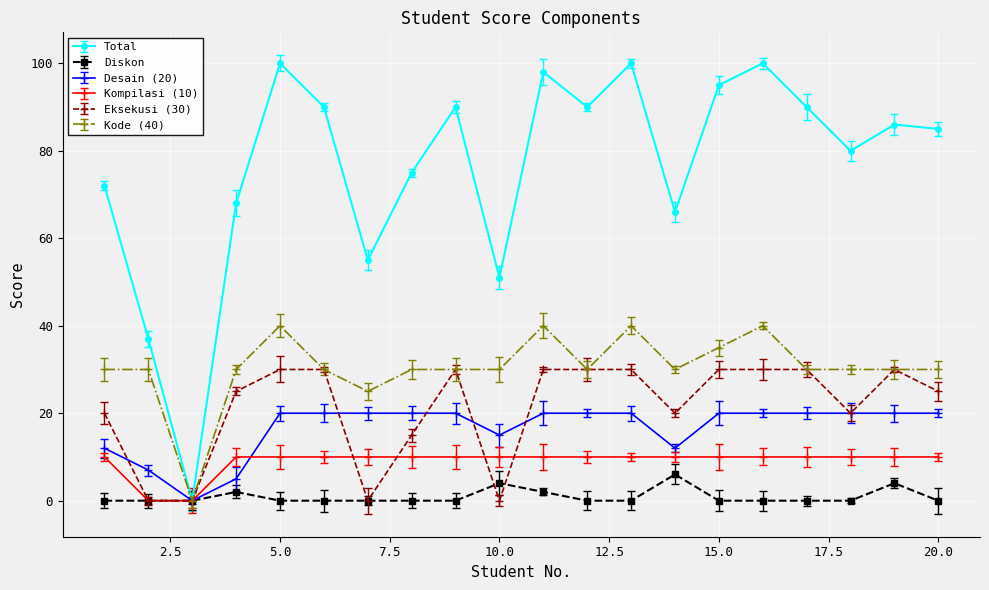

True or false: Kompilasi (10) and Kode (40) intersect in this chart.

False